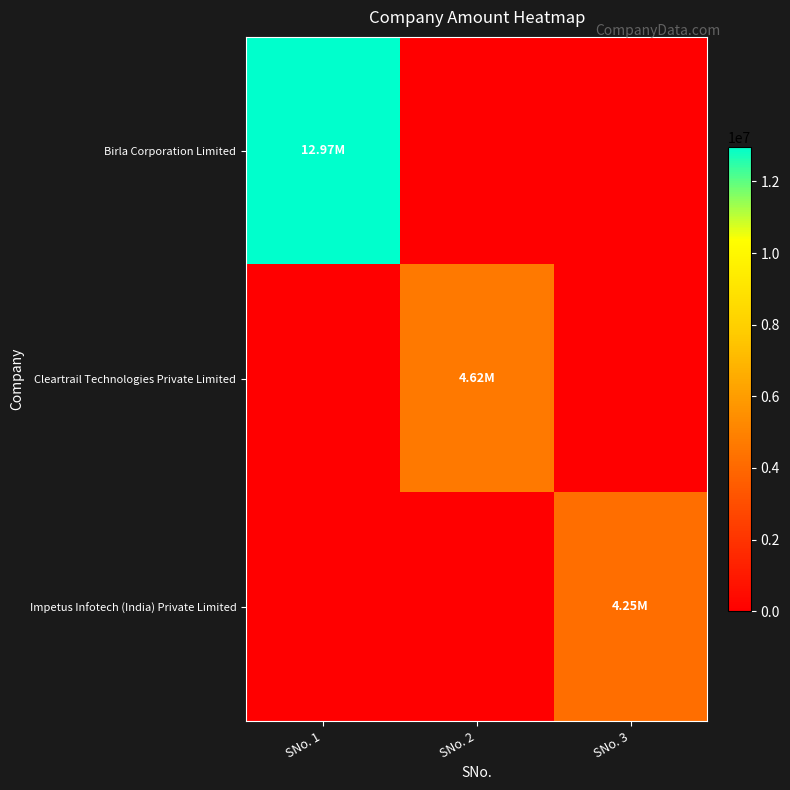

Reading right to left, what are all the values shown in this chart?

Birla Corporation Limited: SNo. 3=0	SNo. 2=0	SNo. 1=12969000
Cleartrail Technologies Private Limited: SNo. 3=0	SNo. 2=4615000	SNo. 1=0
Impetus Infotech (India) Private Limited: SNo. 3=4250000	SNo. 2=0	SNo. 1=0